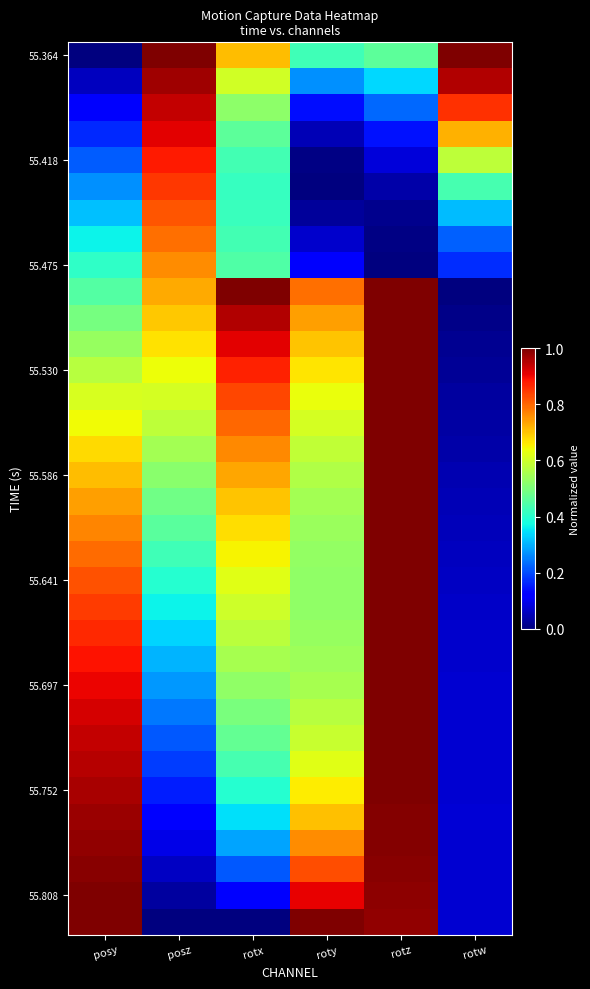

At which category is the sum across all series the highest?

rotz